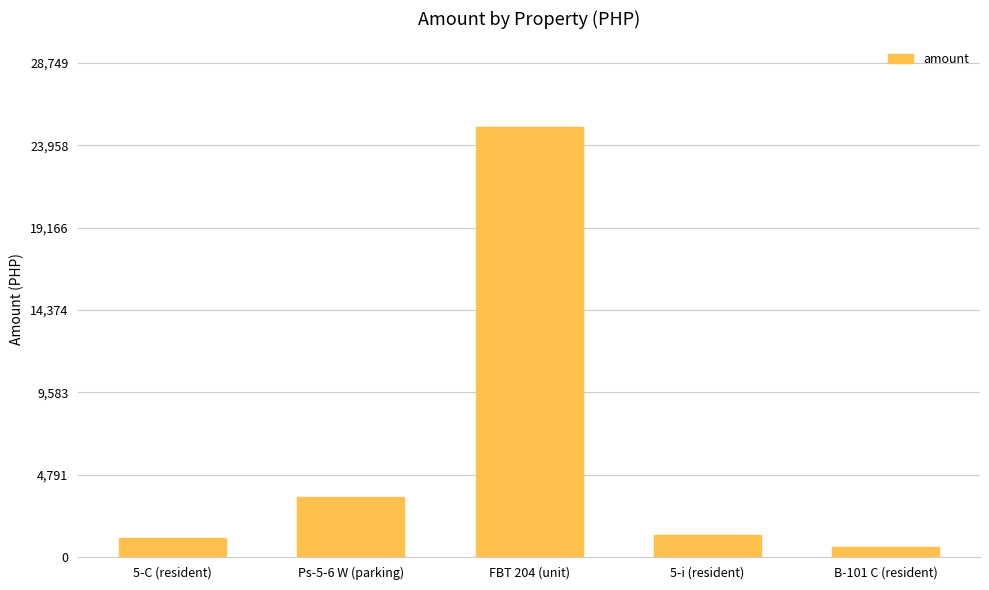

The value at FBT 204 (unit) is 25000. True or false?

True